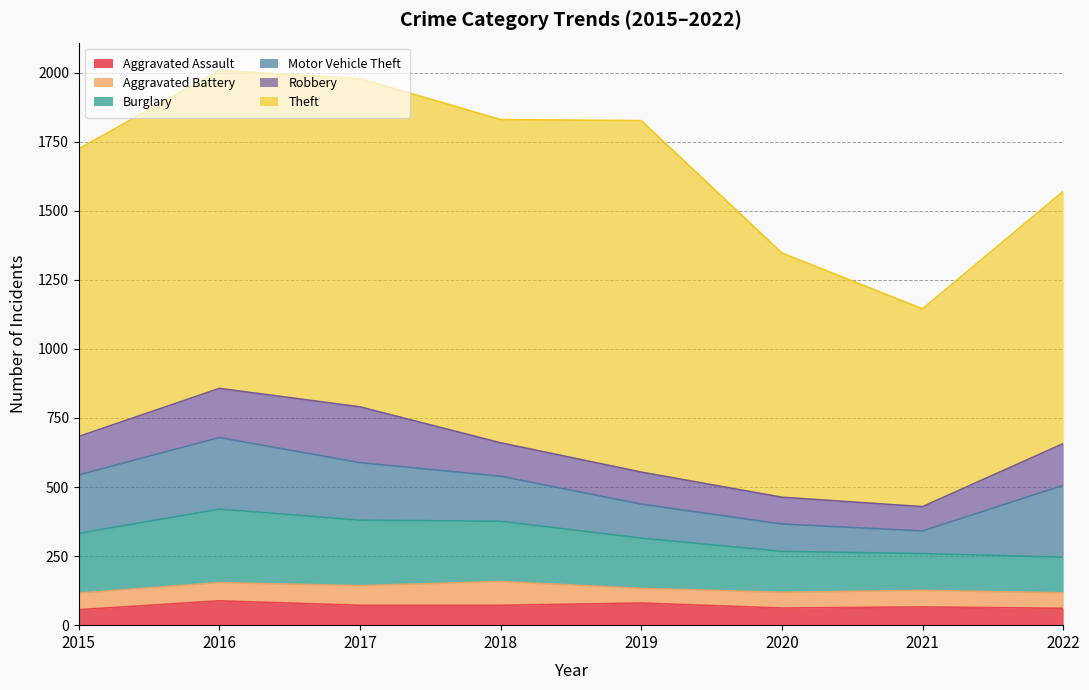

True or false: Robbery has more than 0 points higher than both neighbors.

True